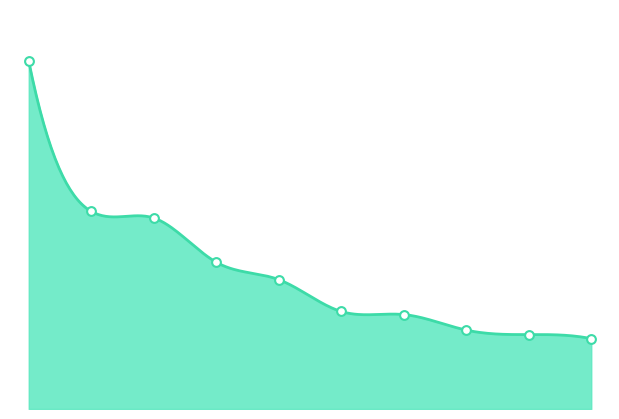

What is the ratio of the value at 702768 to the value at 703685?

1.3